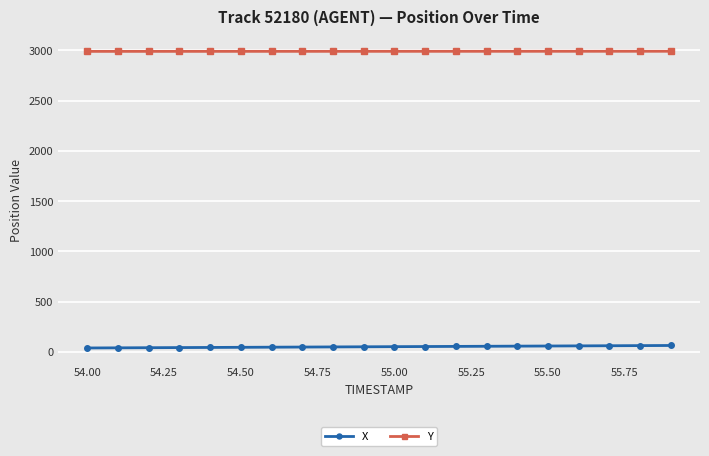

At how many categories does at least one series exceed 1404?

20